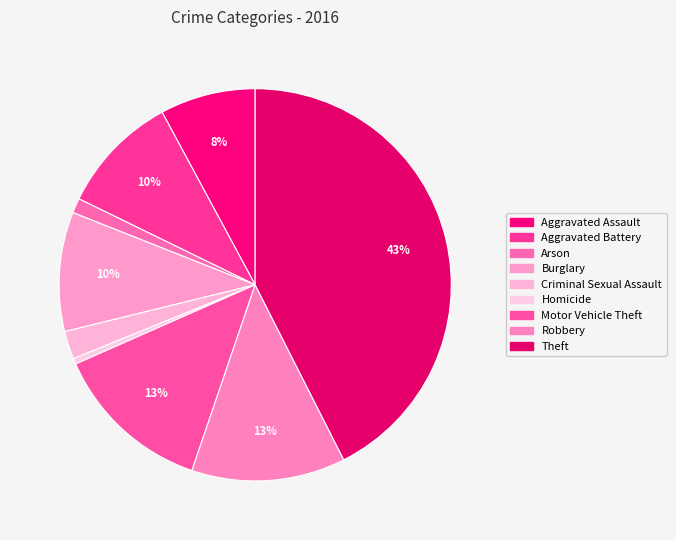

Does Robbery represent more than half of the total?

No